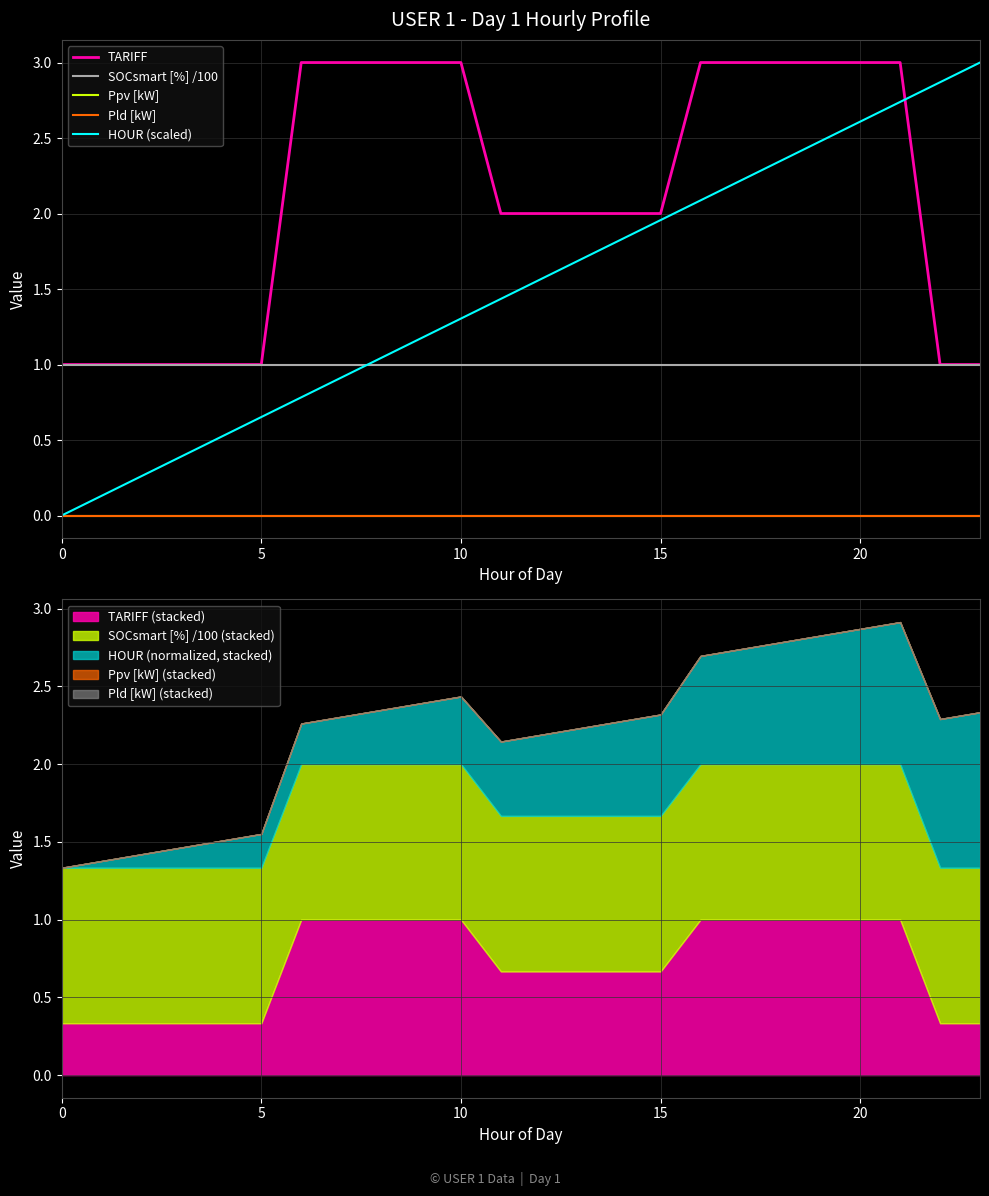

True or false: Pld [kW] has more than 2 points higher than both neighbors.

False